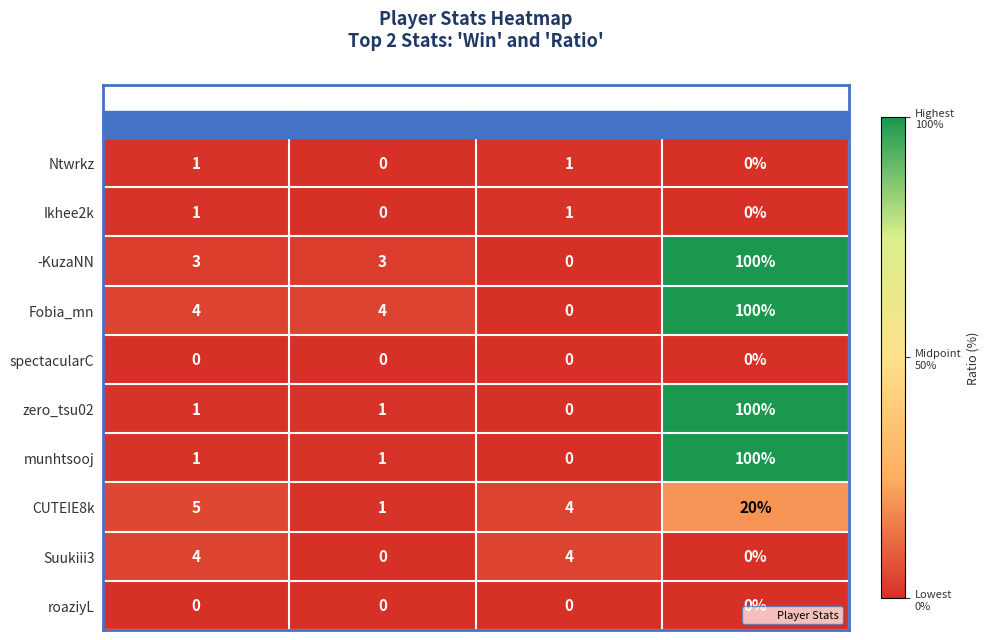

Count the number of data series in this chart.

10